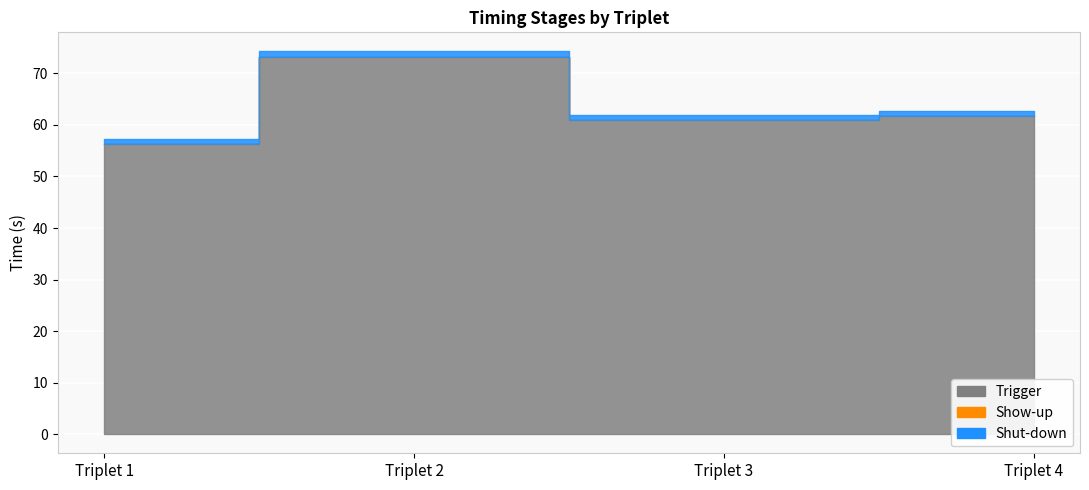

True or false: Show-up and Trigger intersect in this chart.

False